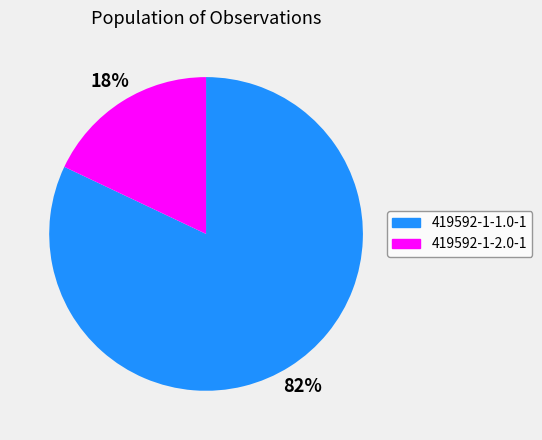

The 419592-1-1.0-1 slice represents 82% of the pie. True or false?

True